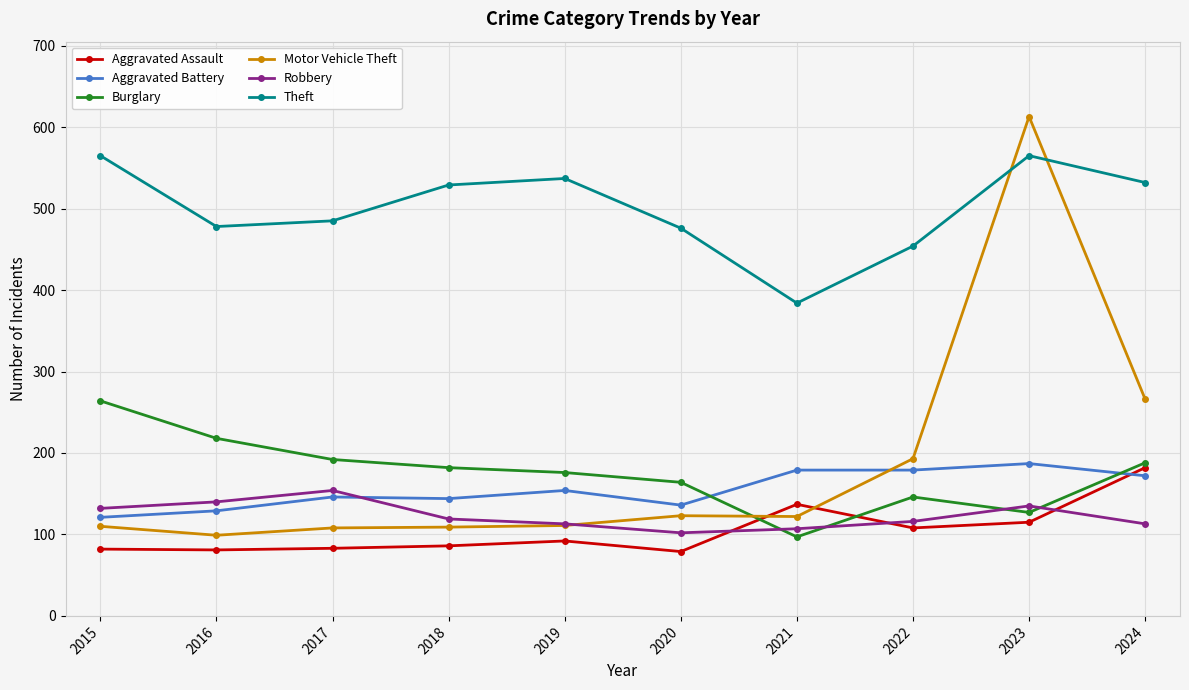

Where is Motor Vehicle Theft nearest to the value 356?

2024